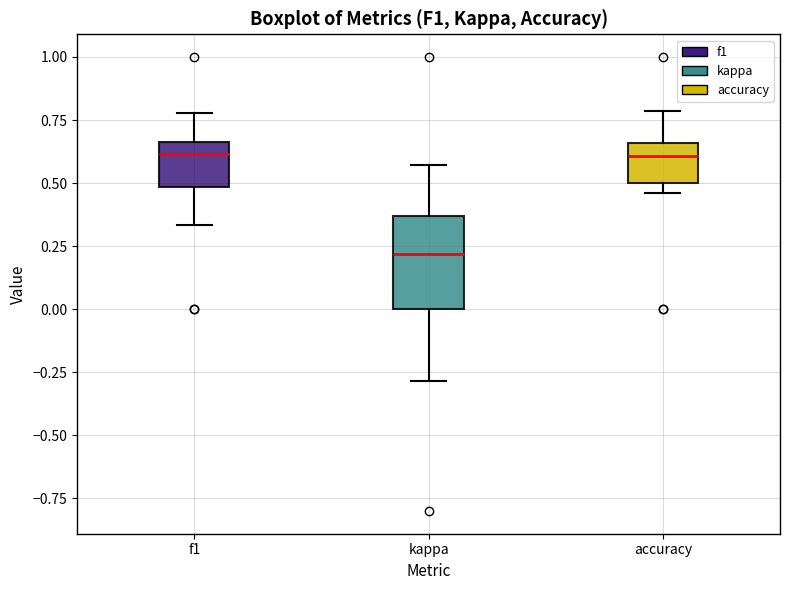

Reading left to right, read every box against the y-axis: the position of its median line, the range the box covers, and the ends of its whiskers. The values are not printed on the chart, so give them approximately, as read against the axis.

f1: median 0.60, box 0.50 to 0.65, whiskers 0.35 to 0.80
kappa: median 0.20, box 0.00 to 0.35, whiskers -0.30 to 0.55
accuracy: median 0.60, box 0.50 to 0.65, whiskers 0.45 to 0.80